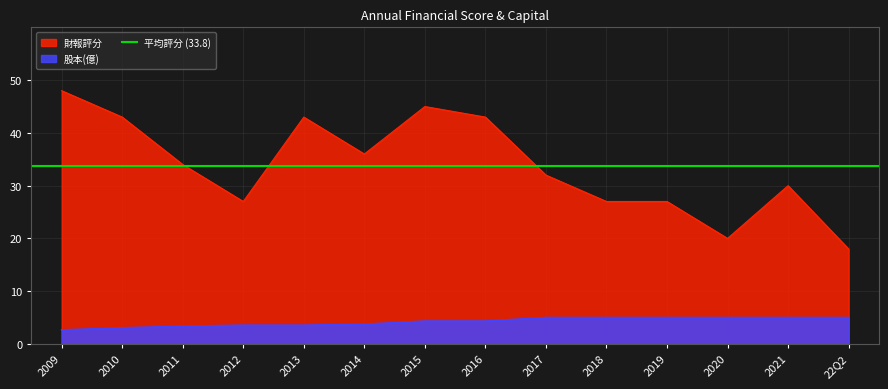

What is the sum of all 財報評分 values?

473.0